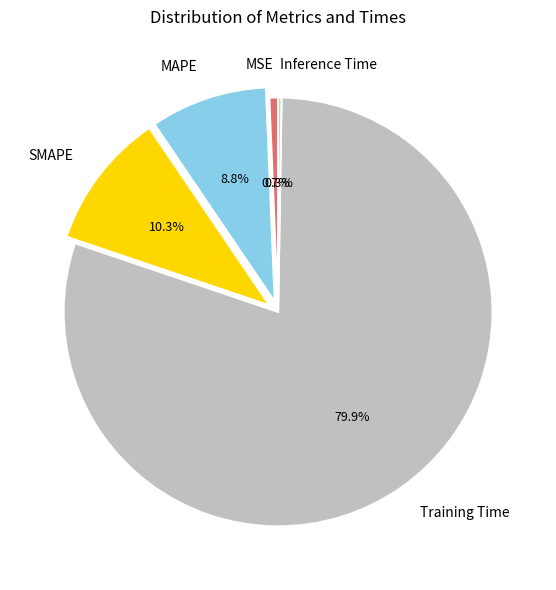

To the nearest percent, what portion does MAPE represent?

9%